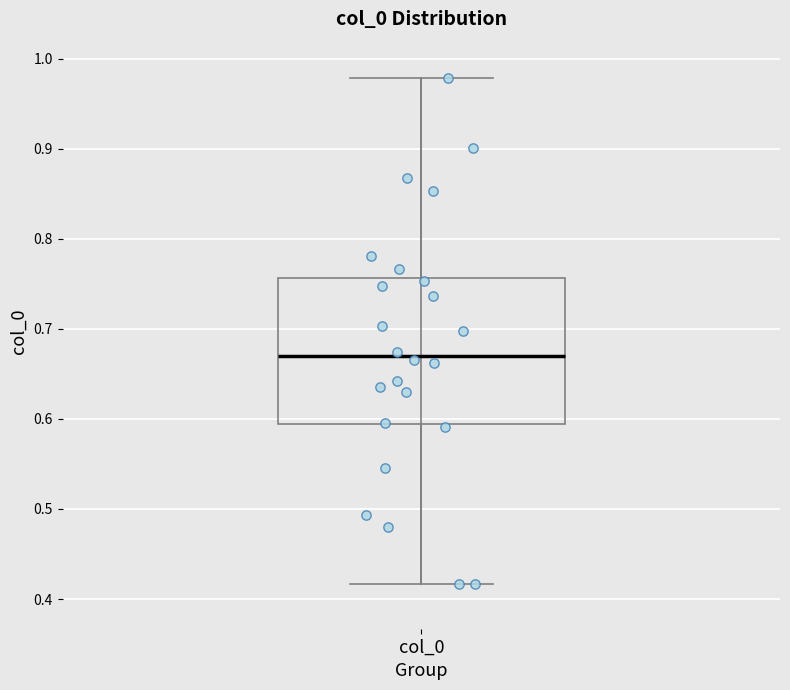

Read this box plot against the y-axis: the position of the median line, the range covered by the box, and the ends of both whiskers. The values are not printed on the chart, so give them approximately, as read against the axis.

median 0.67, box 0.59 to 0.76, whiskers 0.42 to 0.98